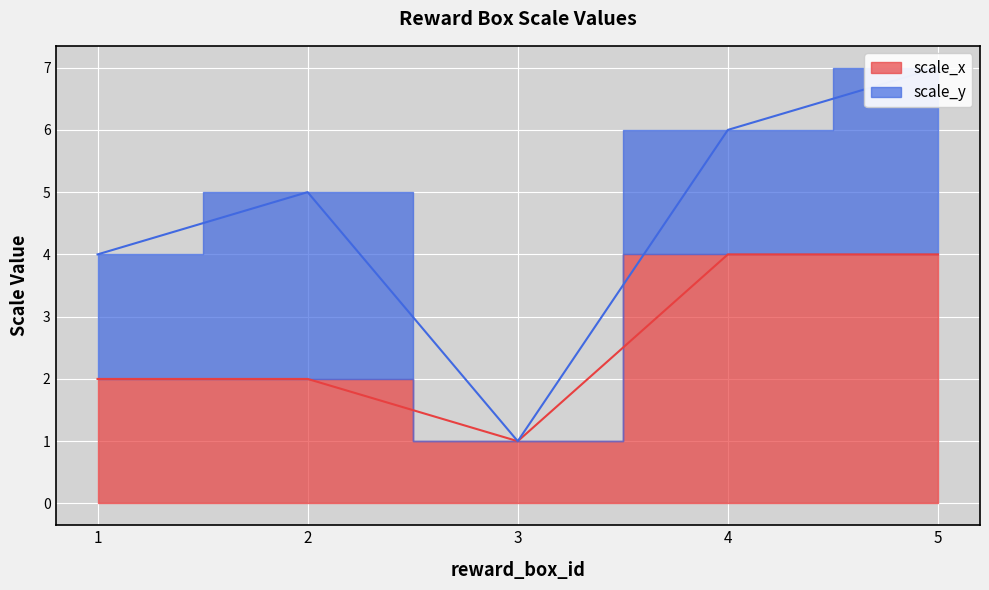

What is the change in value from 1 to 5?

+2